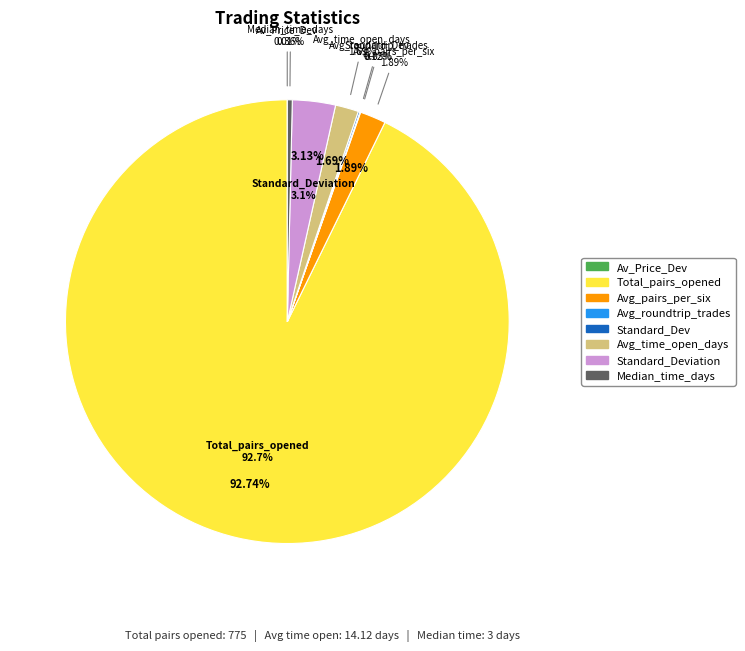

Combined, do Standard_Dev and Average_time_pairs_are_open_in_days account for over 50%?

No